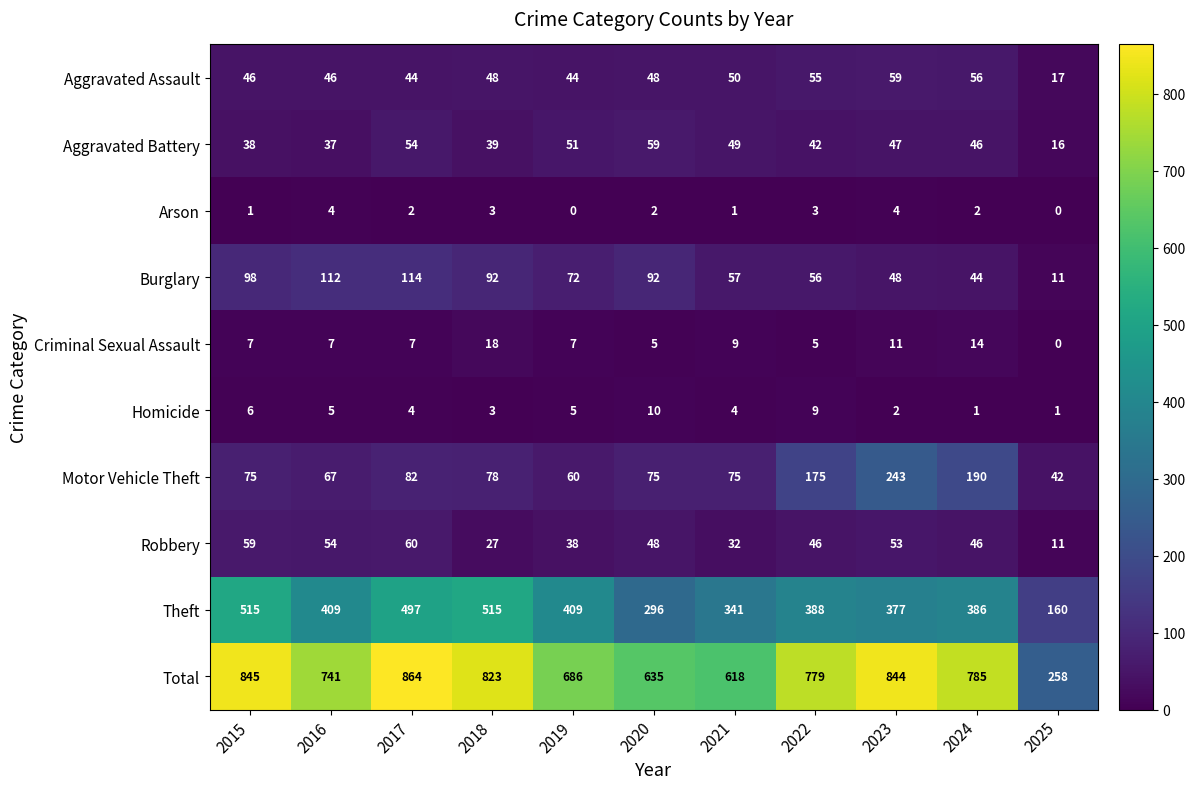

At which label does Homicide first exceed 4?

2015